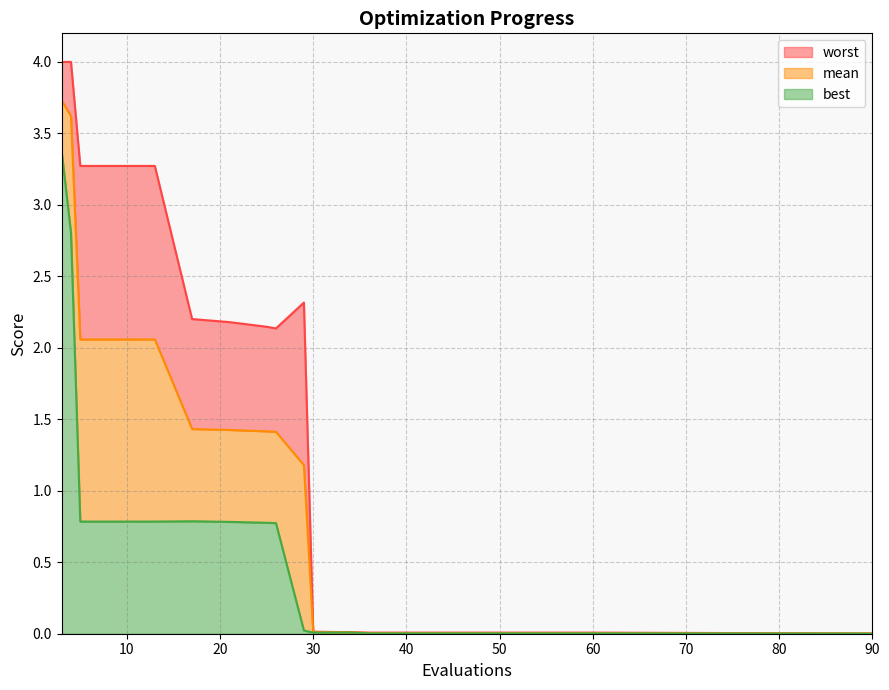

True or false: mean and worst cross at least once.

False